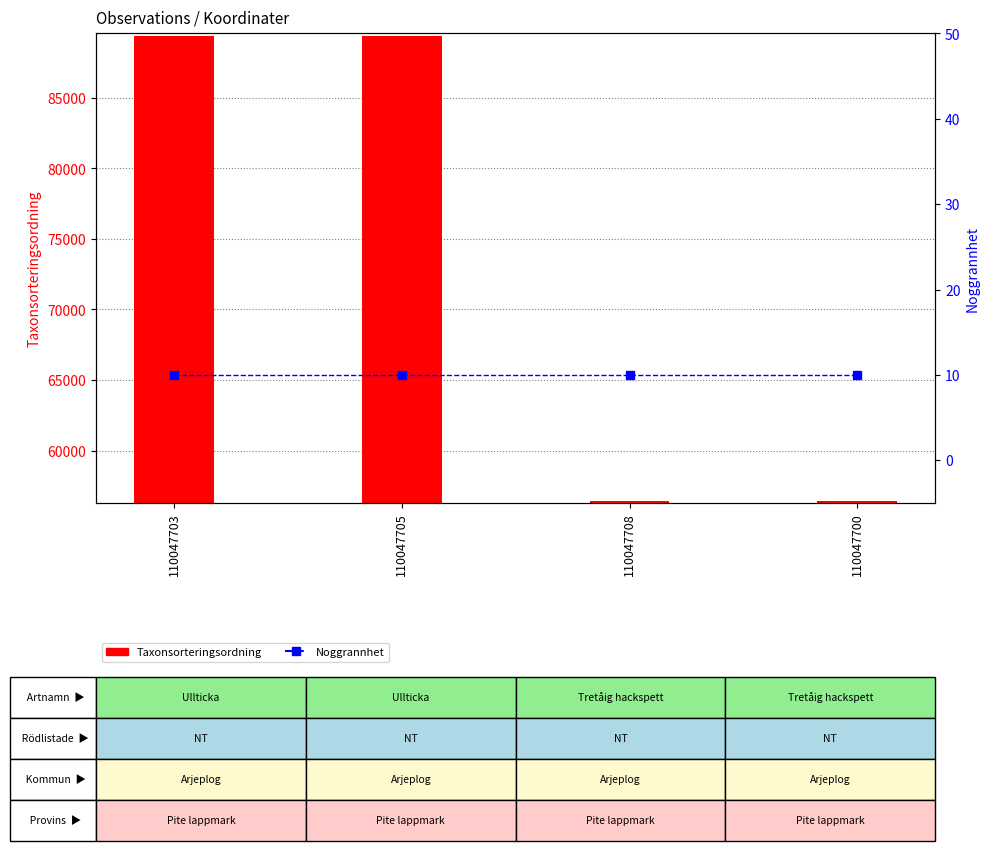

Does the chart contain any negative values?

No